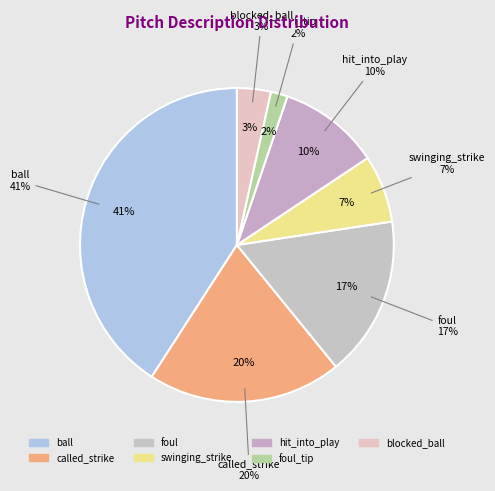

To the nearest percent, what is the difference between the hit_into_play and blocked_ball slice percentages?

7%